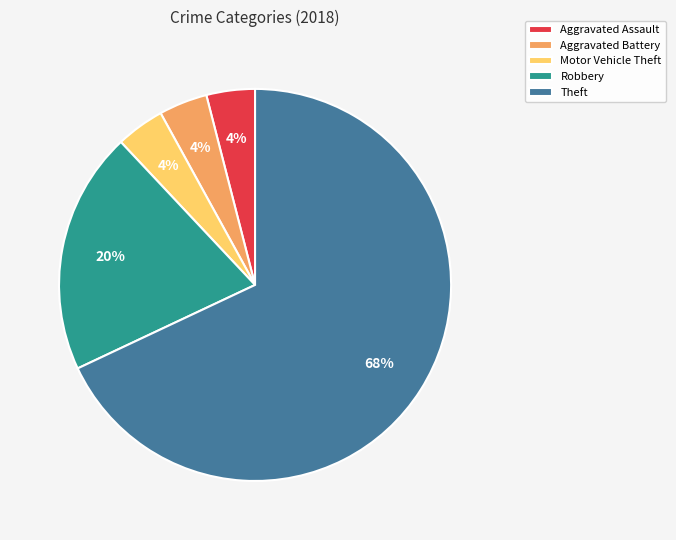

To the nearest percent, what percentage of the pie is Aggravated Assault?

4%